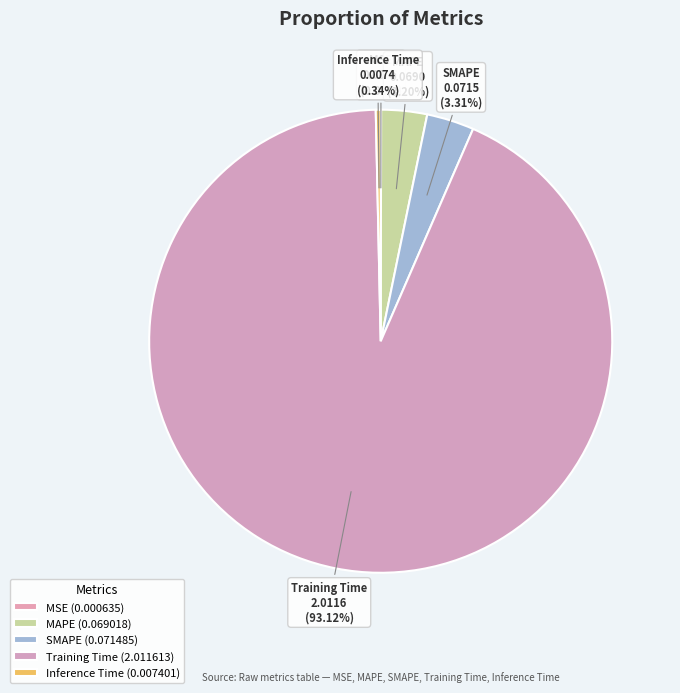

Is the sum of Inference Time and MAPE greater than half?

No